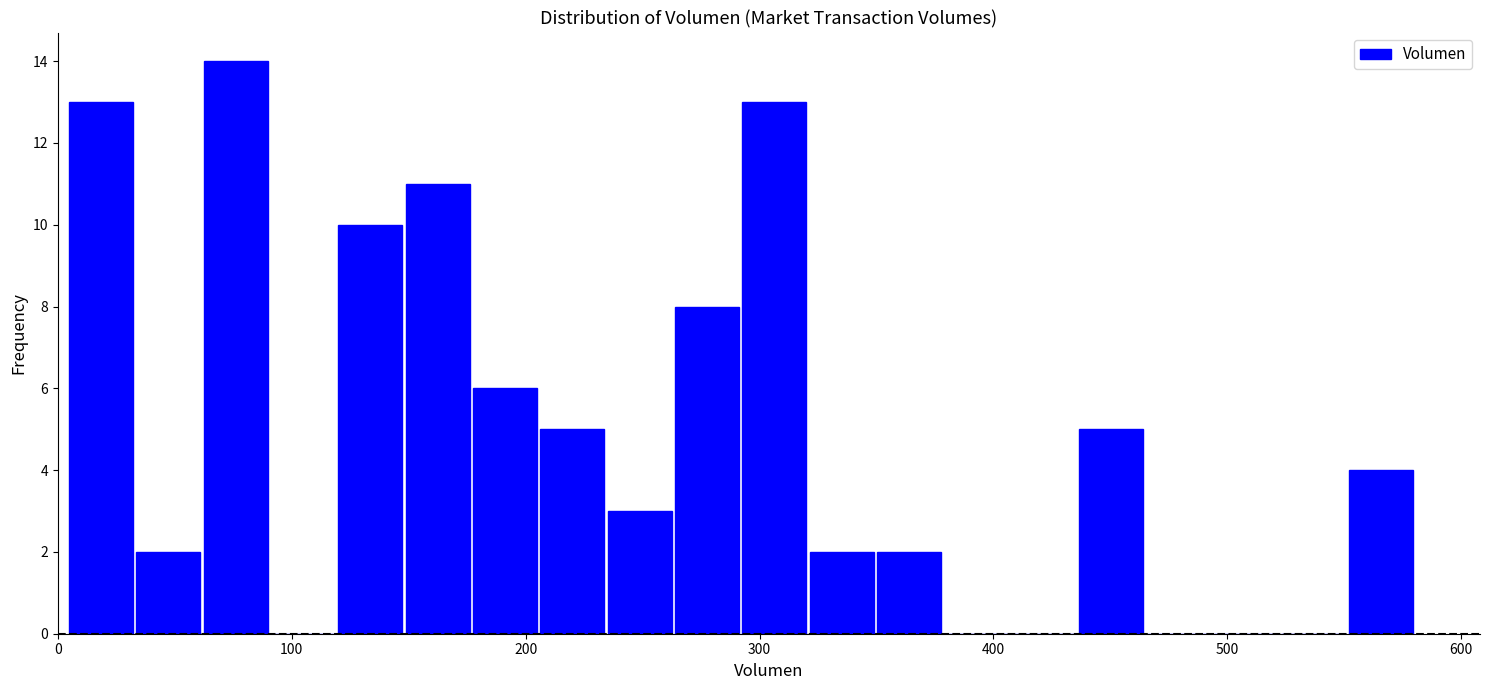

Read against the x-axis, roughly where is the centre of the tallest bar?

80